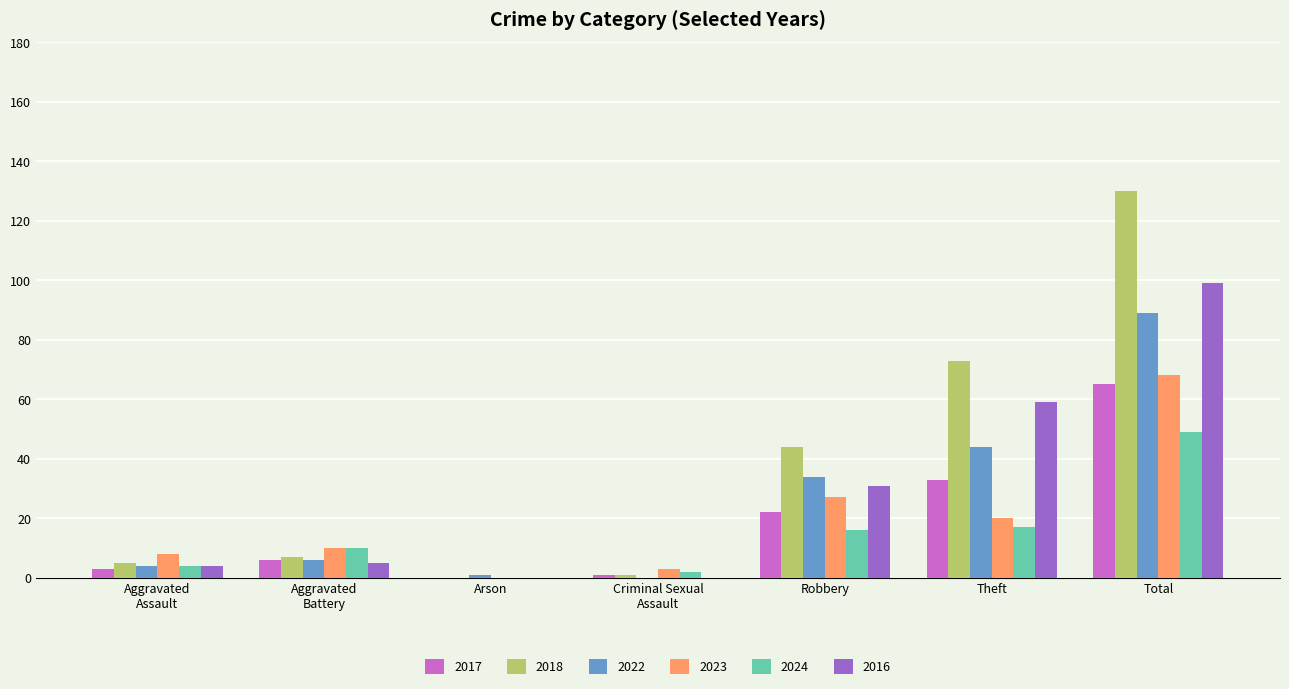

Are the bars horizontal?

No